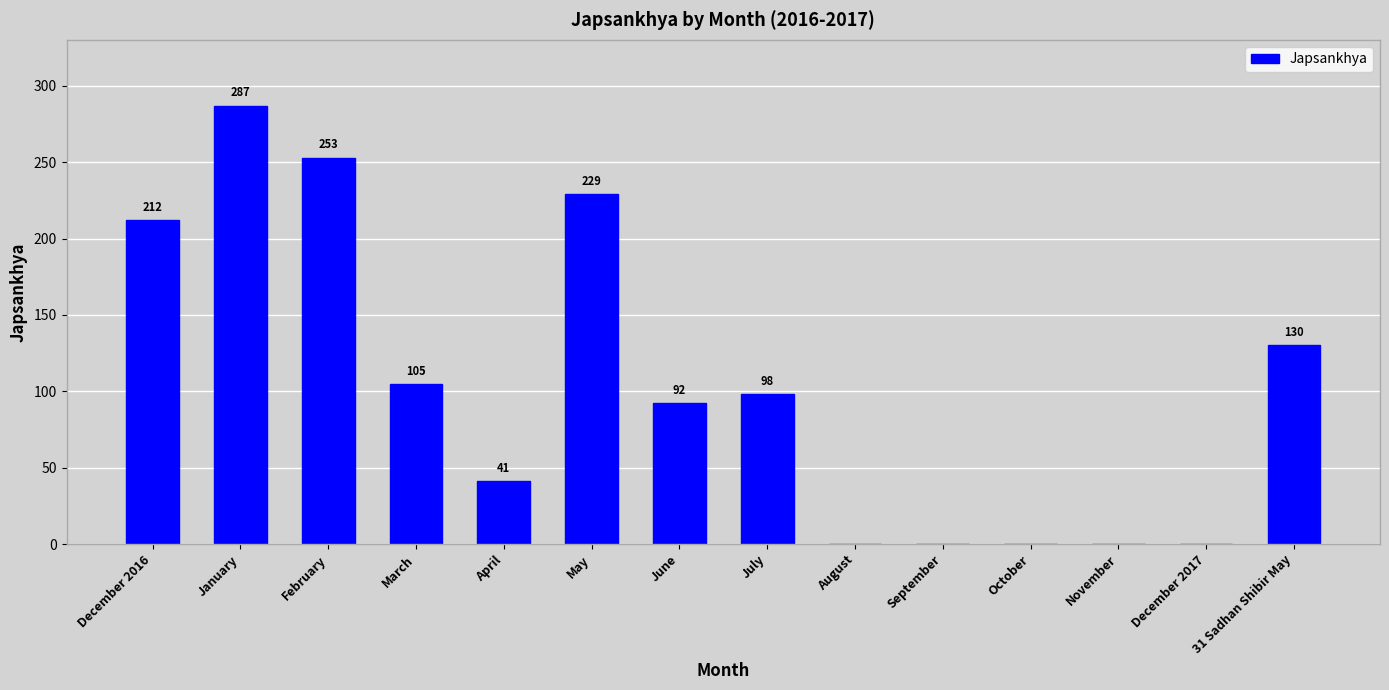

Are the bars horizontal?

No